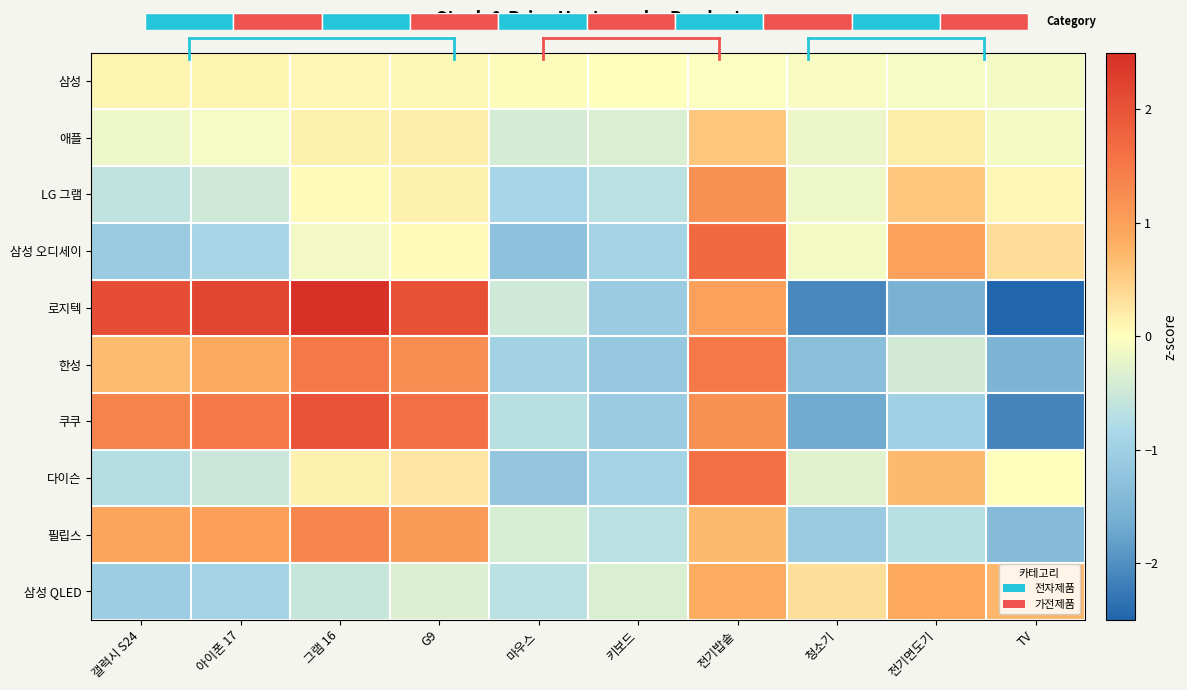

Which series has the largest range (max minus min)?

로지텍